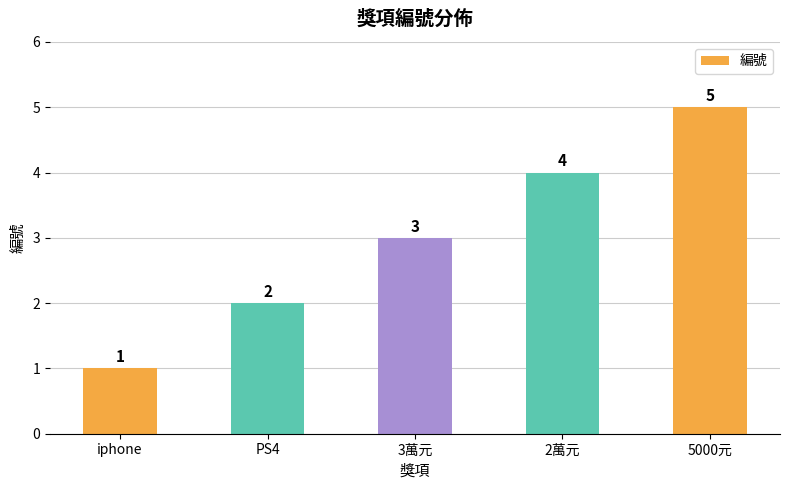

Does the chart contain stacked bars?

No